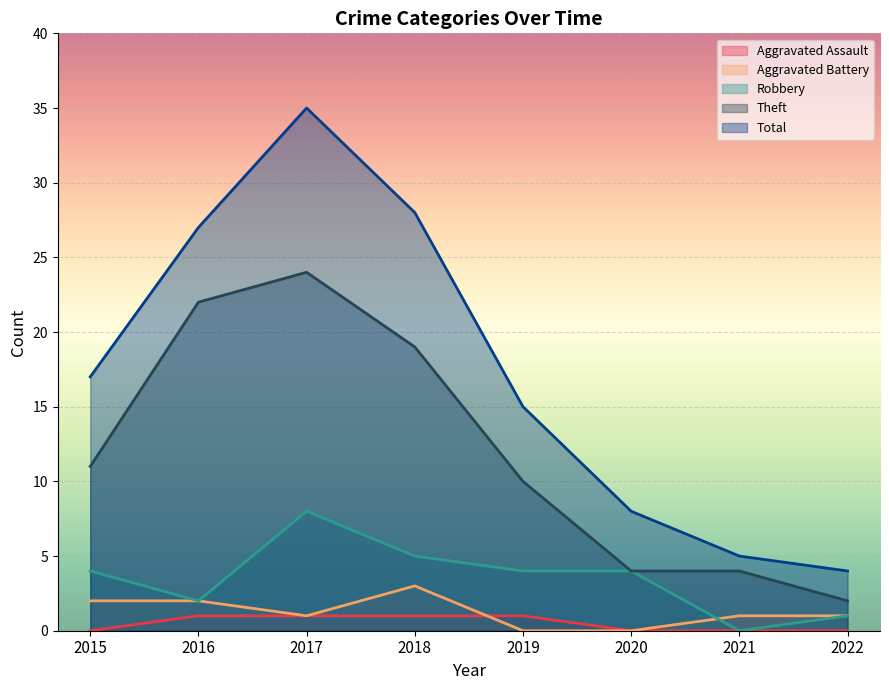

At which category does the chart reach its minimum across all series?

2015